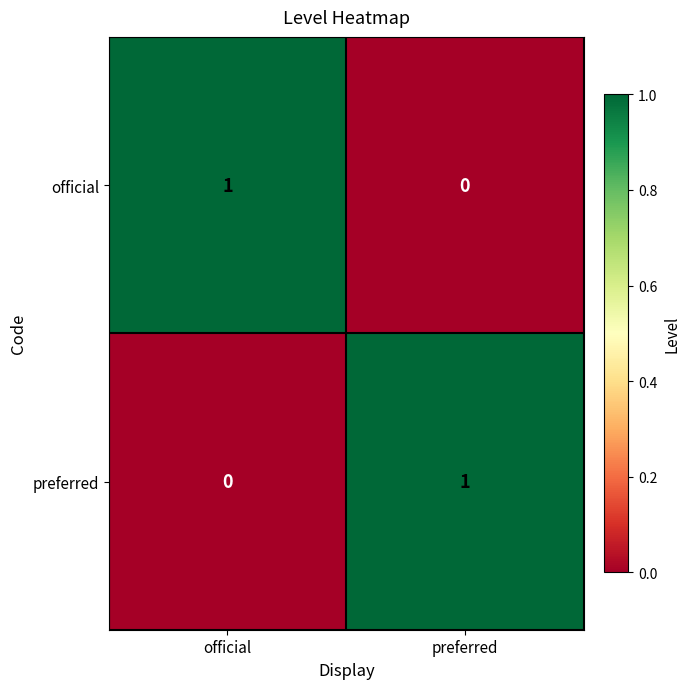

Where is preferred nearest to the value 0?

official